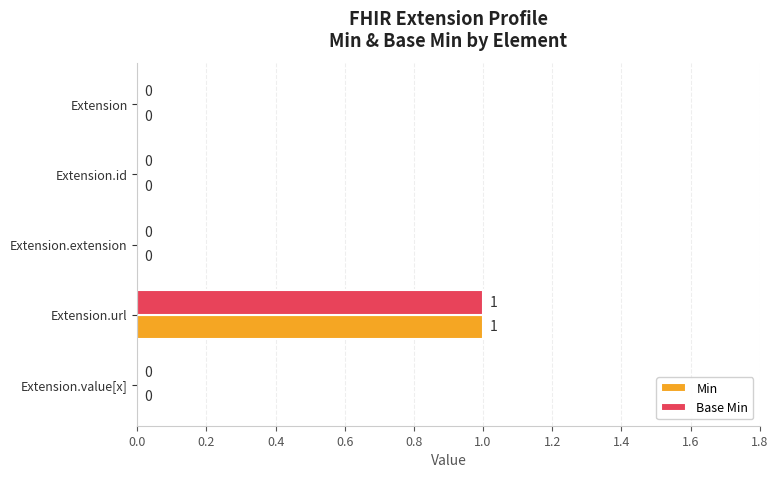

True or false: Base Min has a value of -1 at Extension.

False